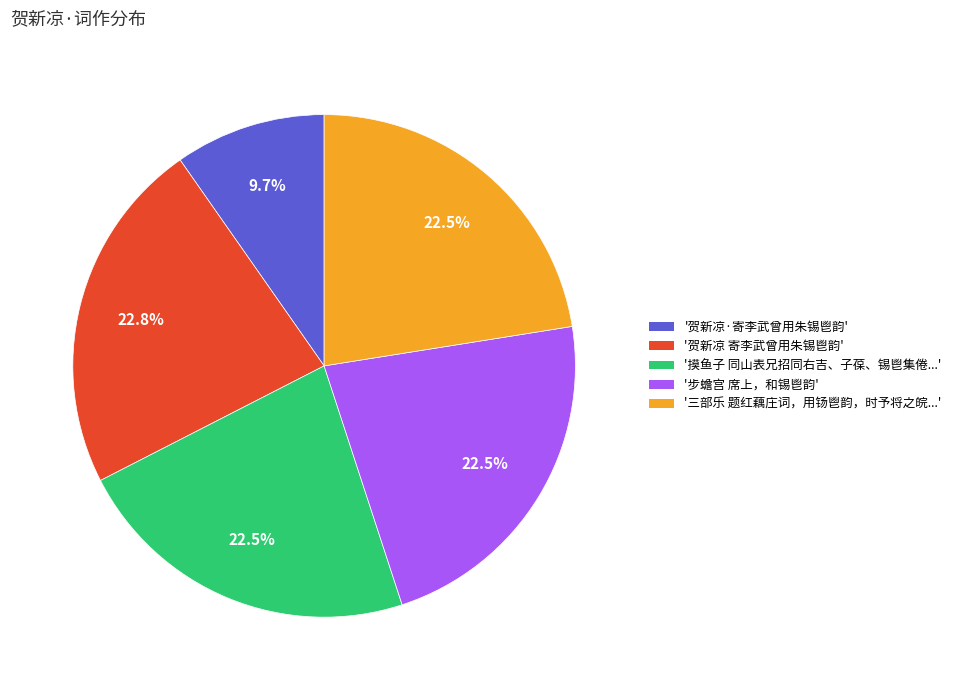

Does any single category account for the majority?

No